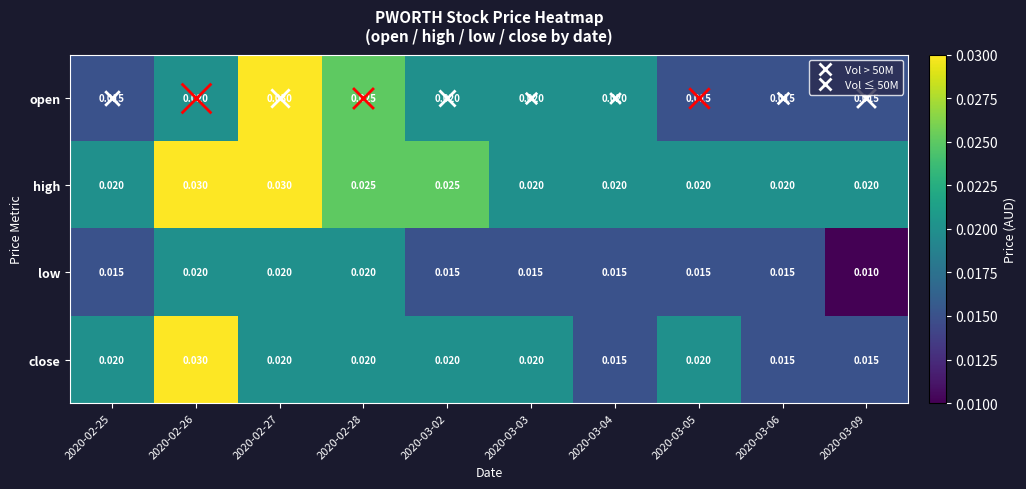

Which series has the largest total across all categories?

high